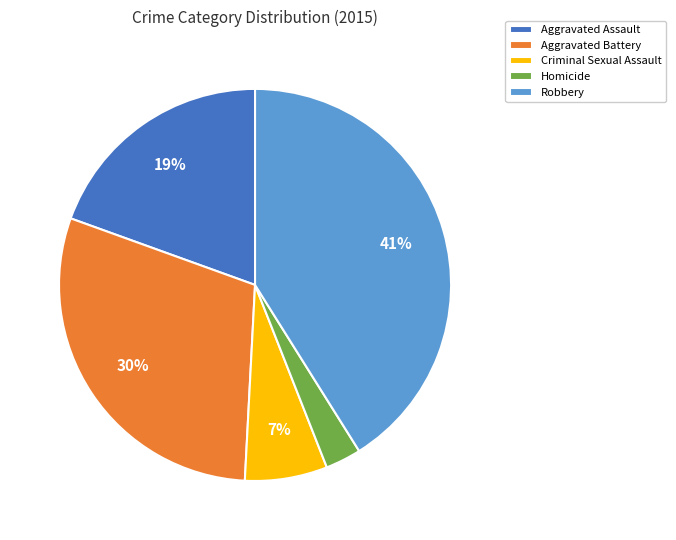

Between Homicide and Aggravated Assault, which is larger?

Aggravated Assault